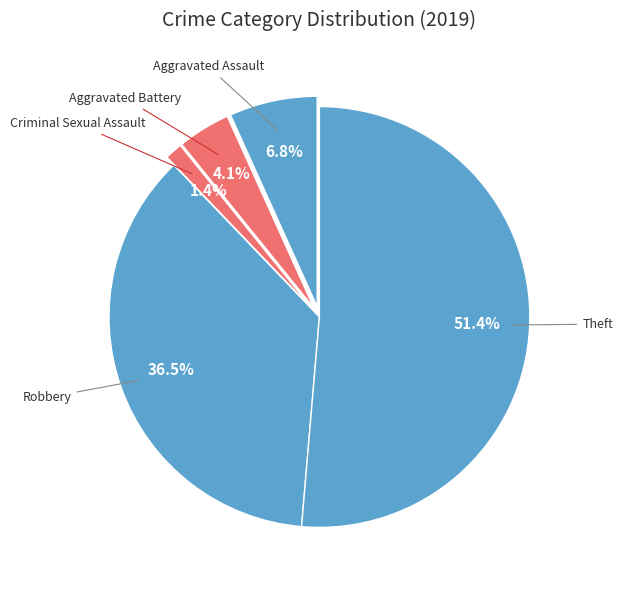

Count the number of slices in the pie.

5